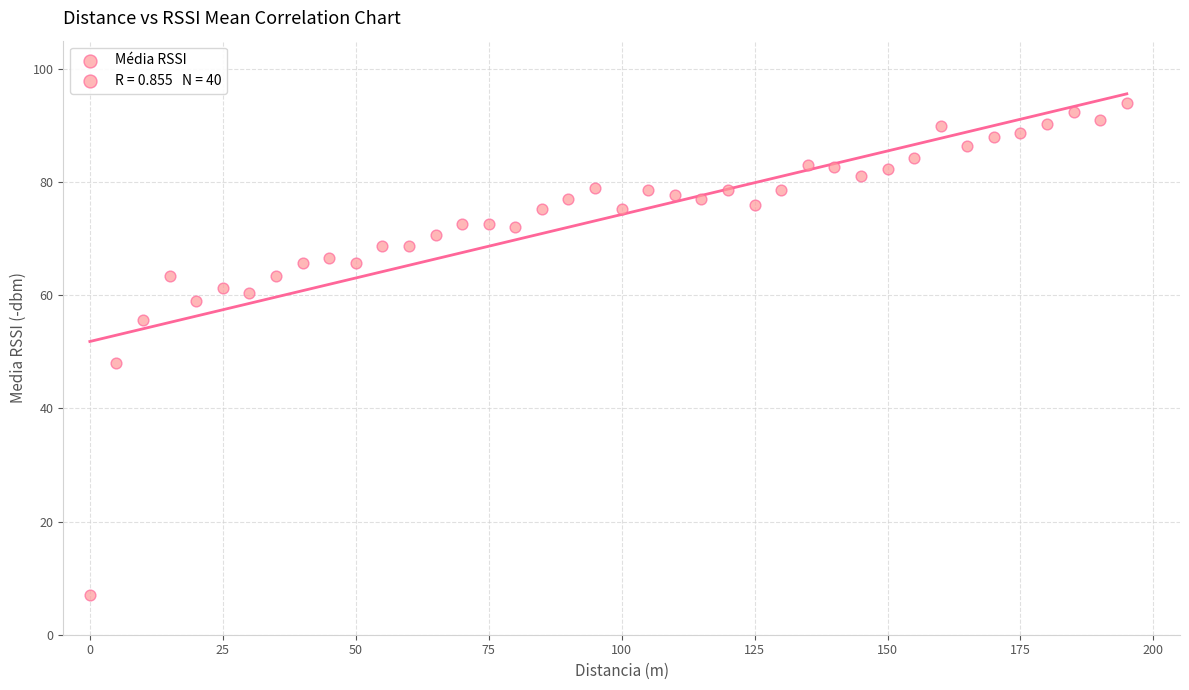

What Y value in the scatter plot is closest to 50?

48.0